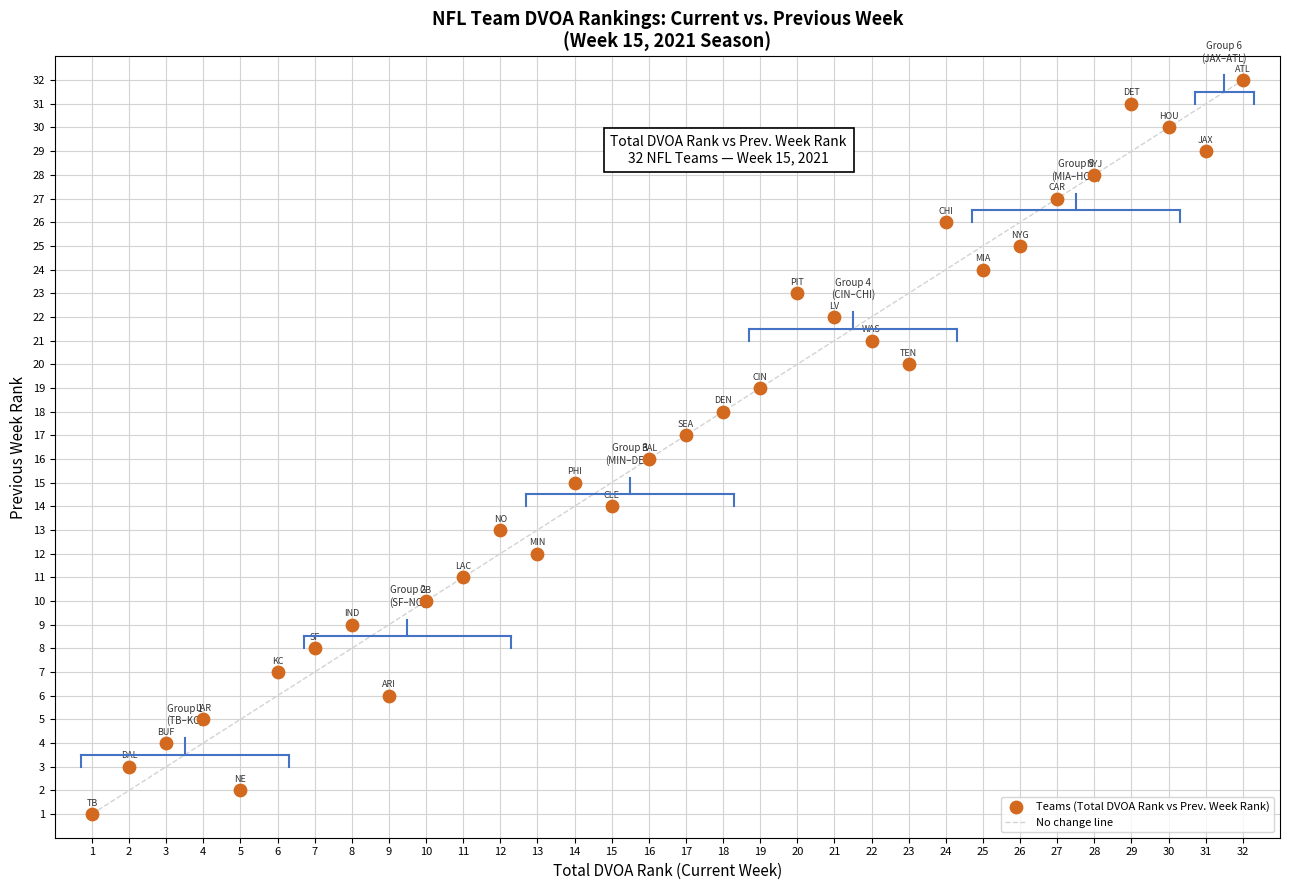

What is the range of X values (max minus min)?

31